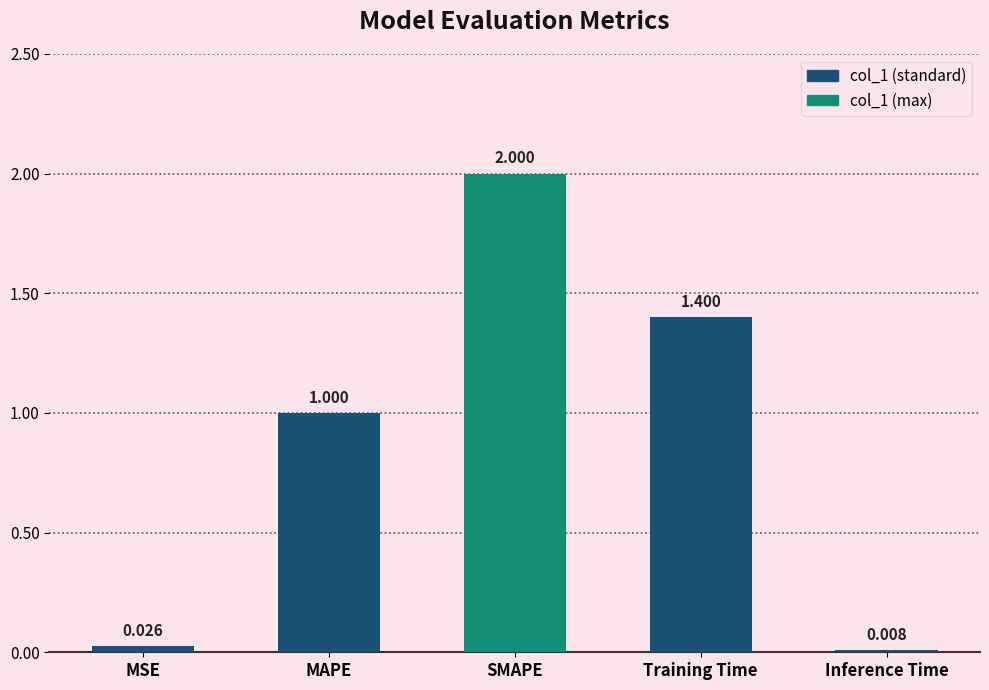

What is the change in value from MAPE to SMAPE?

+1.0